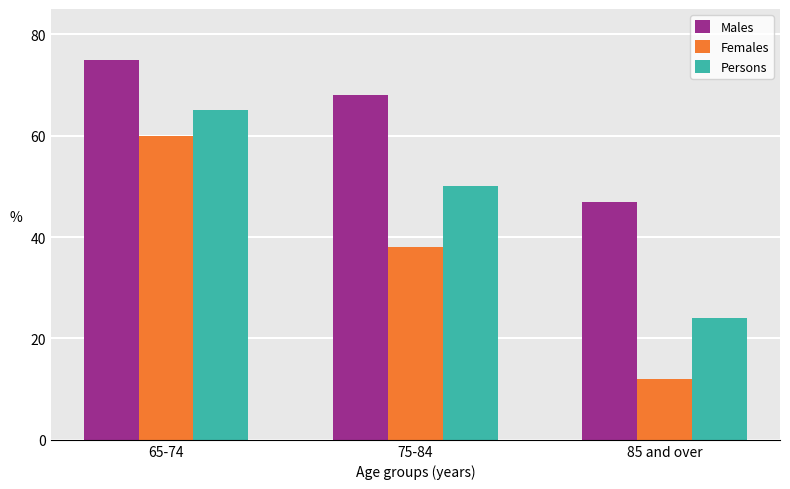

What is the approximate value of Males at 65-74, to the nearest 10?

80